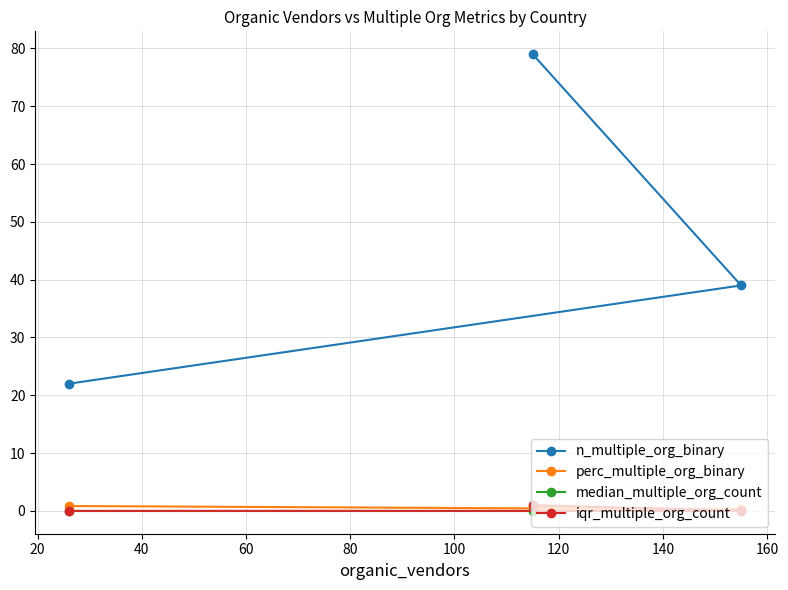

Which series has the widest spread of values?

n_multiple_org_binary